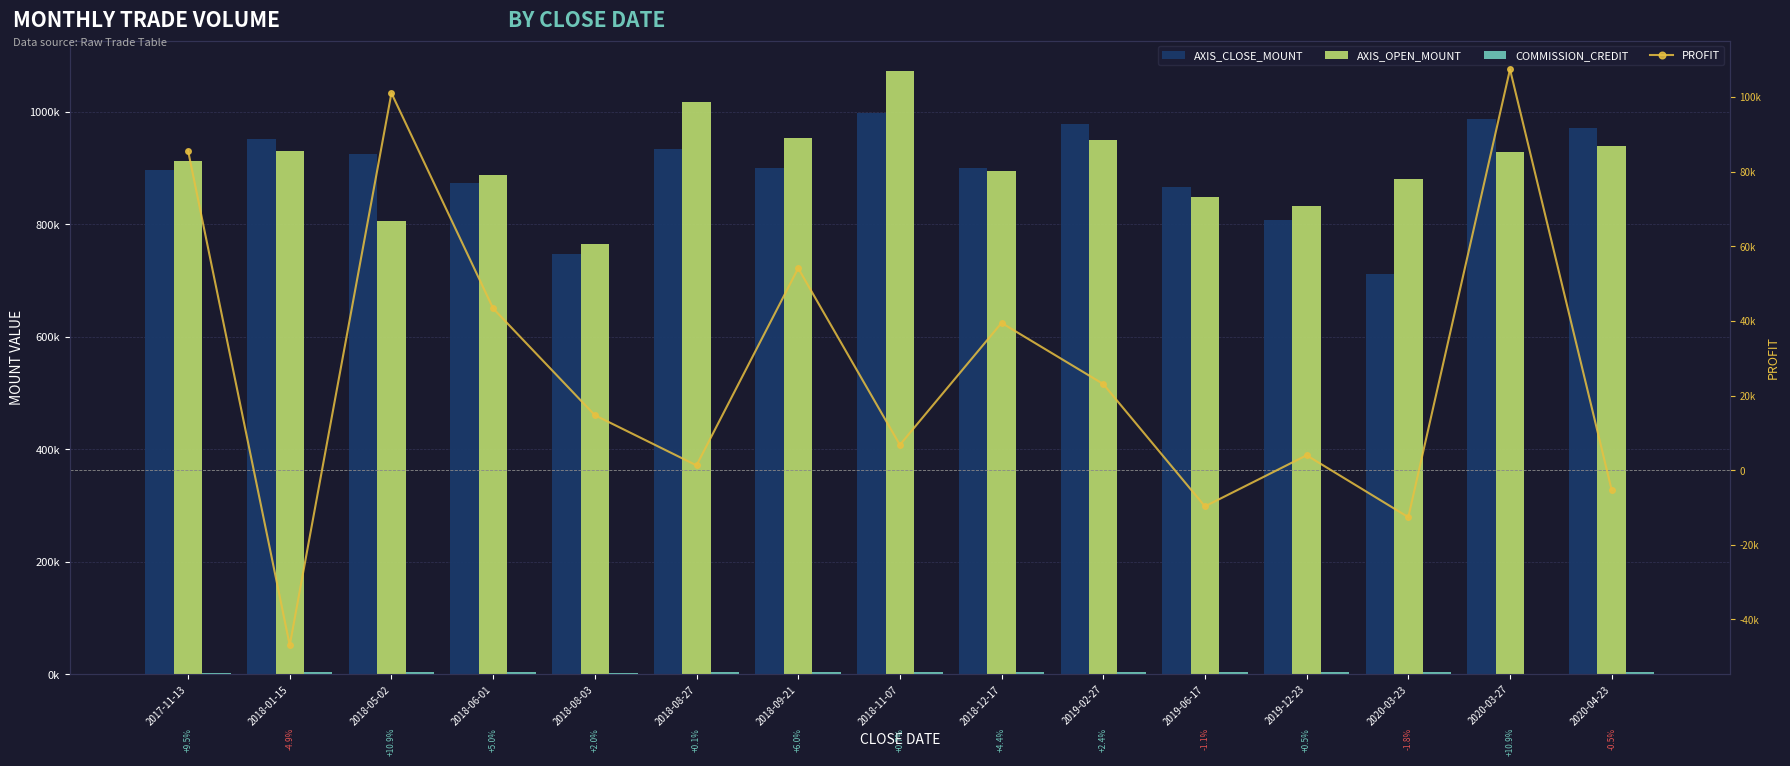

True or false: AXIS_CLOSE_MOUNT has a value of 986400 at 2020-03-27.

True